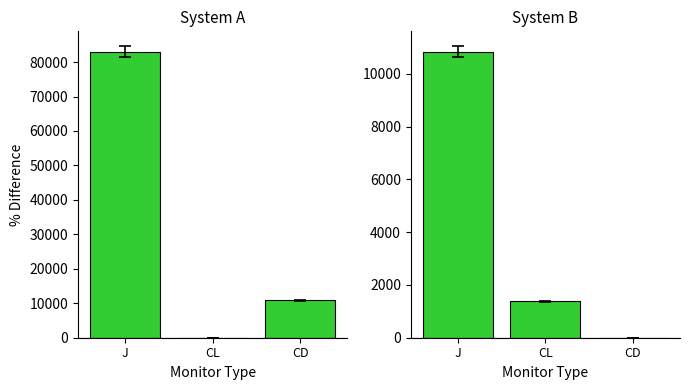

The value at CL is 321. True or false?

False